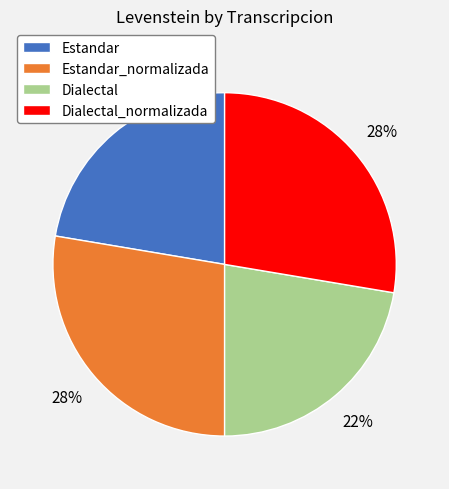

Is the sum of Dialectal and Estandar greater than half?

No